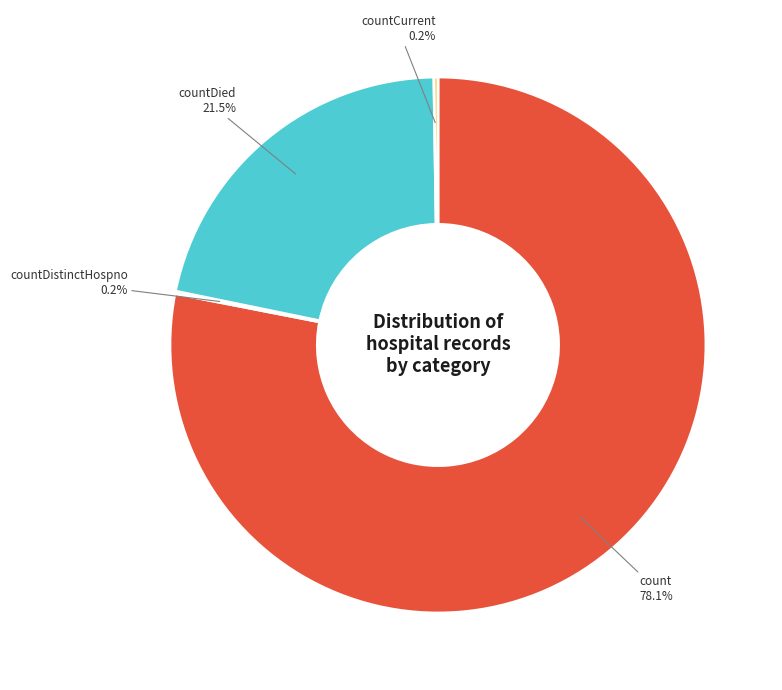

Is there a majority slice in this chart?

Yes